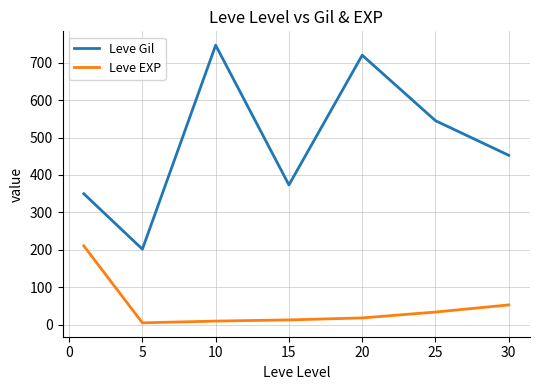

Count the number of categories in the chart.

7